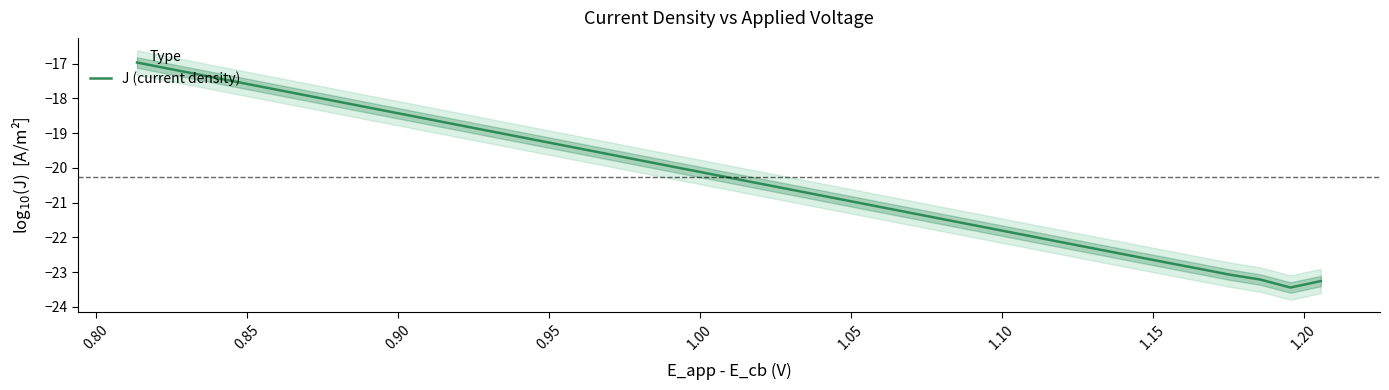

What is the highest value of the J (current density) series?

-17.0